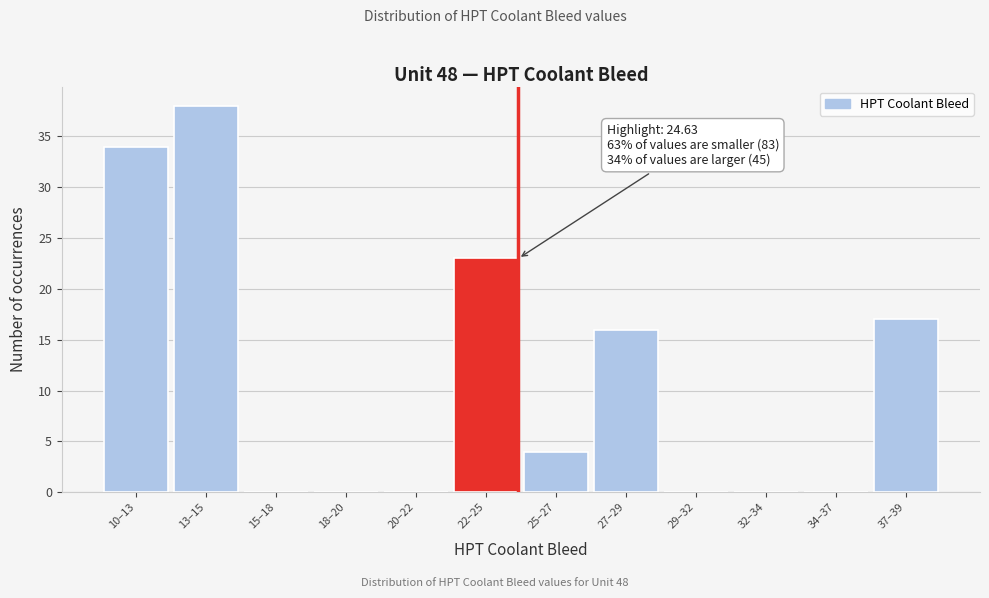

Reading left to right, what are all the values shown in this chart?

10–13=34	13–15=38	15–18=0	18–20=0	20–22=0	22–25=23	25–27=4	27–29=16	29–32=0	32–34=0	34–37=0	37–39=17